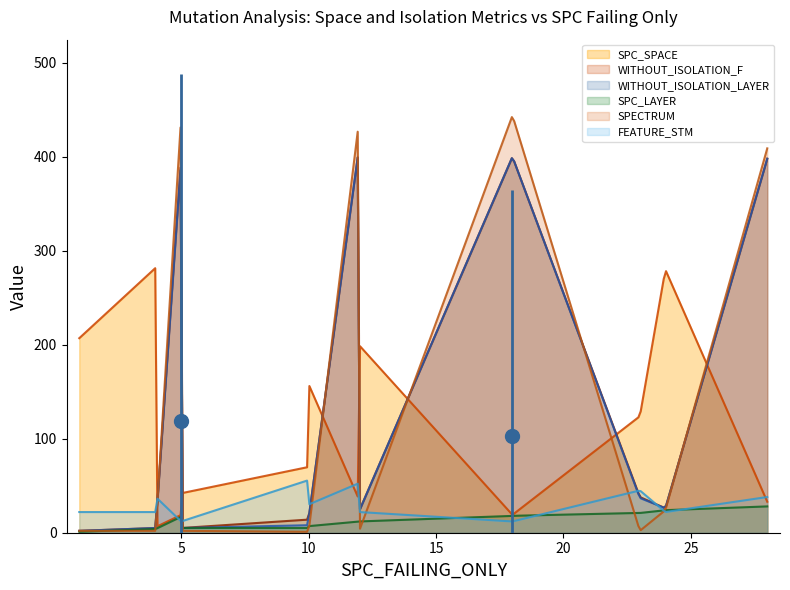

What is the approximate value of WITHOUT_ISOLATION_LAYER at 24, to the nearest 5?

25